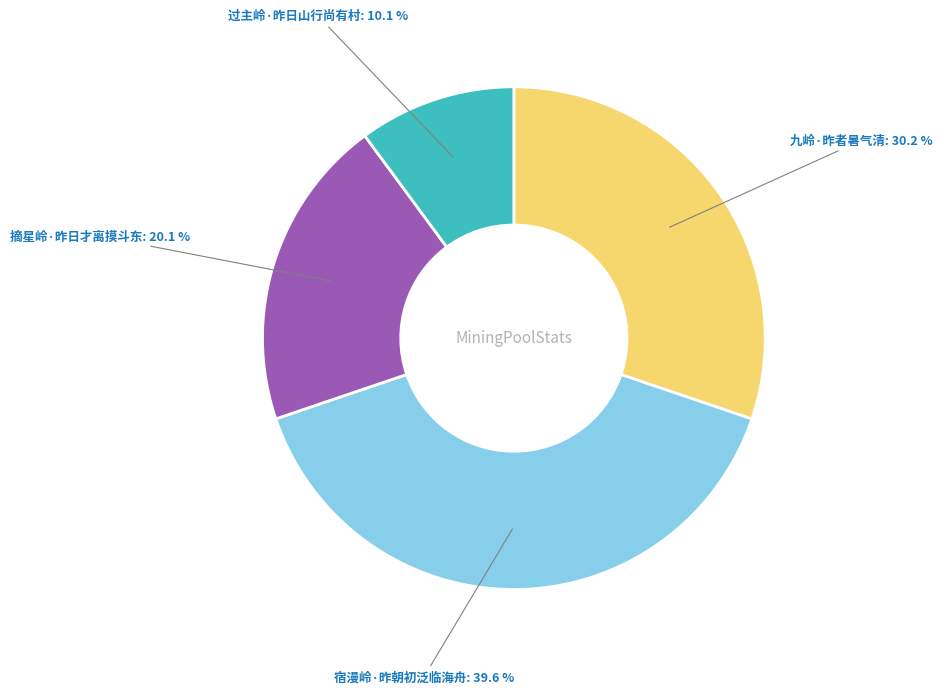

Rank the categories by value from highest to lowest.

宿漫岭·昨朝初泛临海舟, 九岭·昨者暑气清, 摘星岭·昨日才离摸斗东, 过主岭·昨日山行尚有村